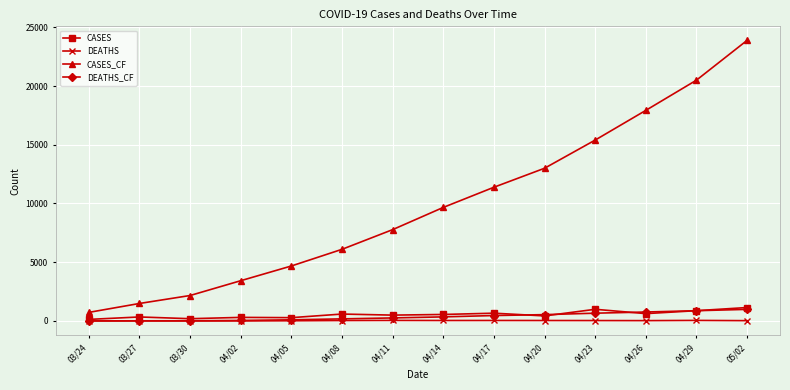

True or false: CASES_CF and DEATHS intersect in this chart.

False